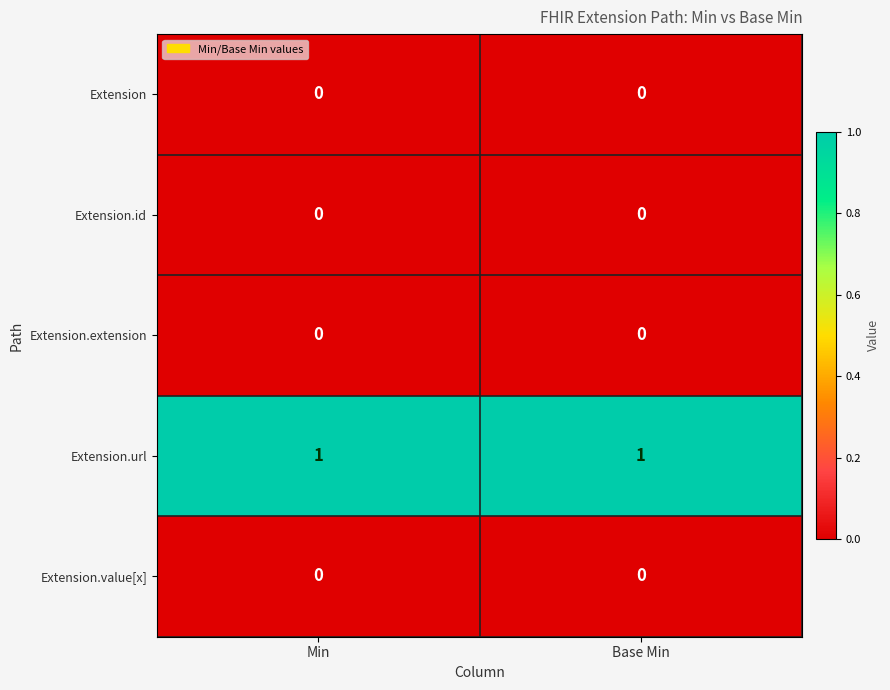

What is the difference between the highest and lowest values at Base Min?

1